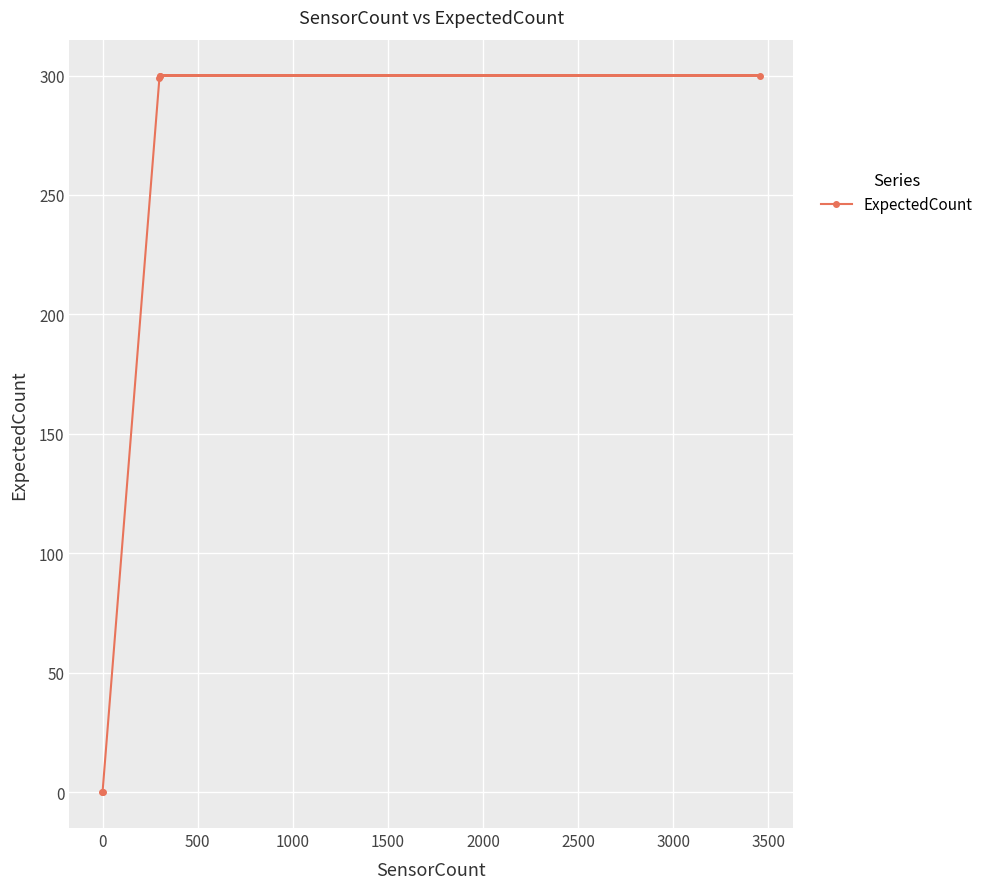

Does the chart display data point markers on the line(s)?

Yes